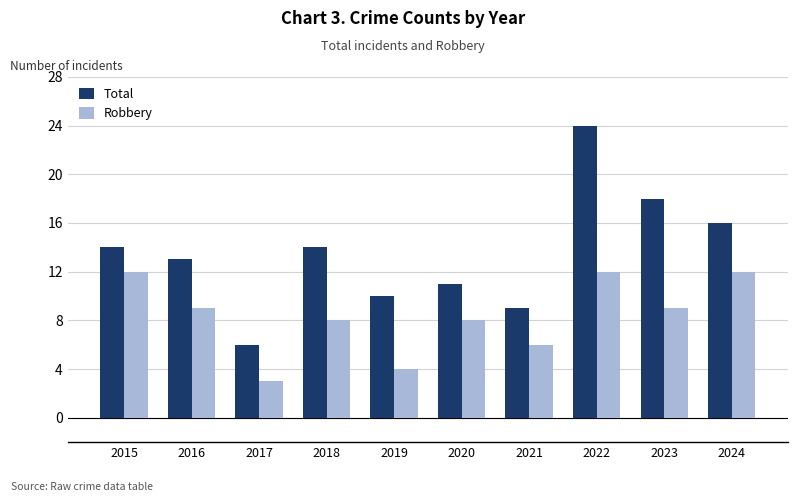

Which series has the widest spread of values?

Total